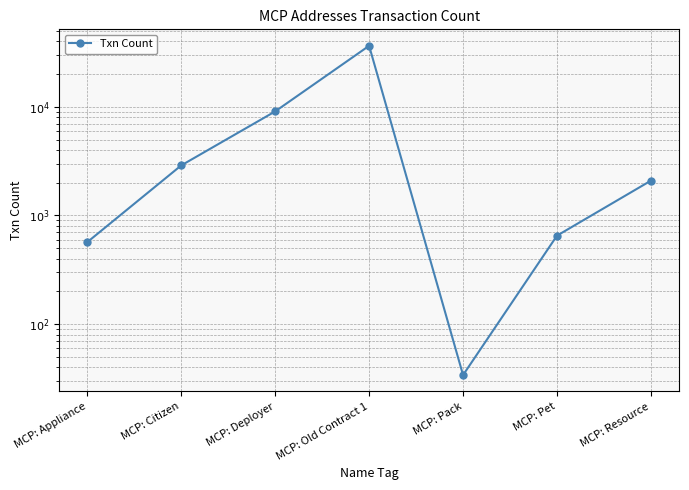

What is the change in value from MCP: Citizen to MCP: Deployer?

+6180